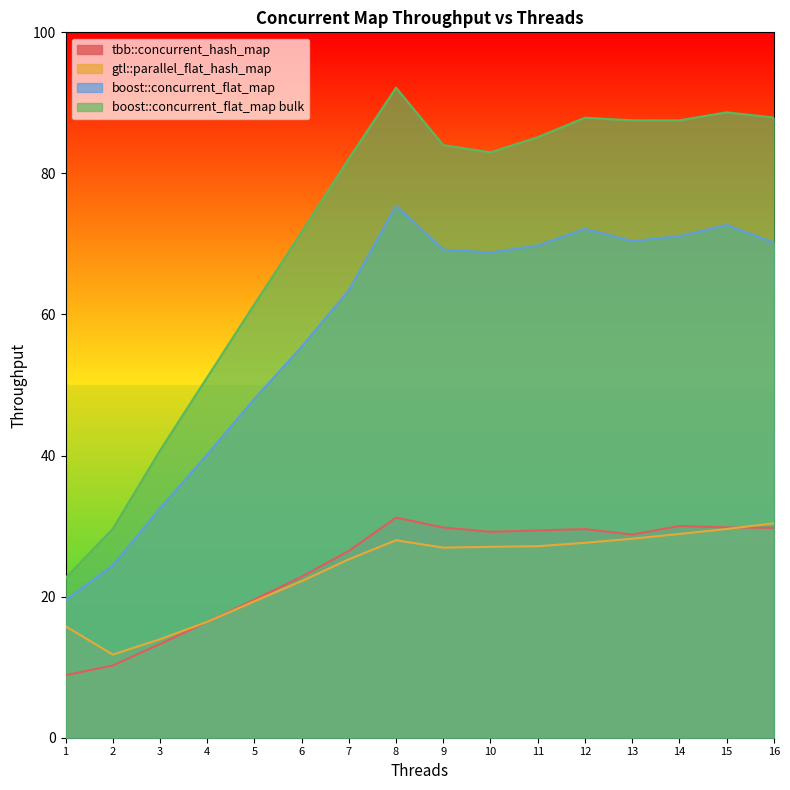

What are all the series names shown in the legend?

tbb::concurrent_hash_map, gtl::parallel_flat_hash_map, boost::concurrent_flat_map, boost::concurrent_flat_map bulk